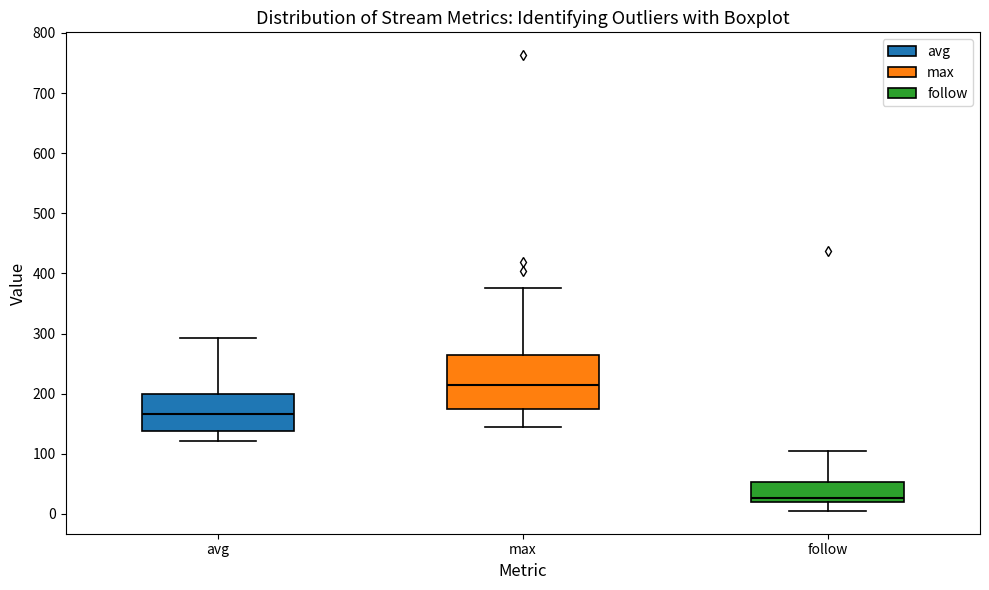

Comparing the boxes themselves (not the whiskers), which one is the tallest?

max